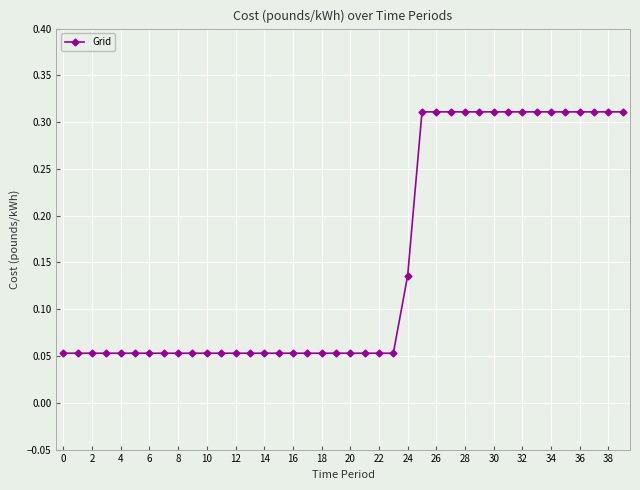

How many values are between 0 and 1?

40